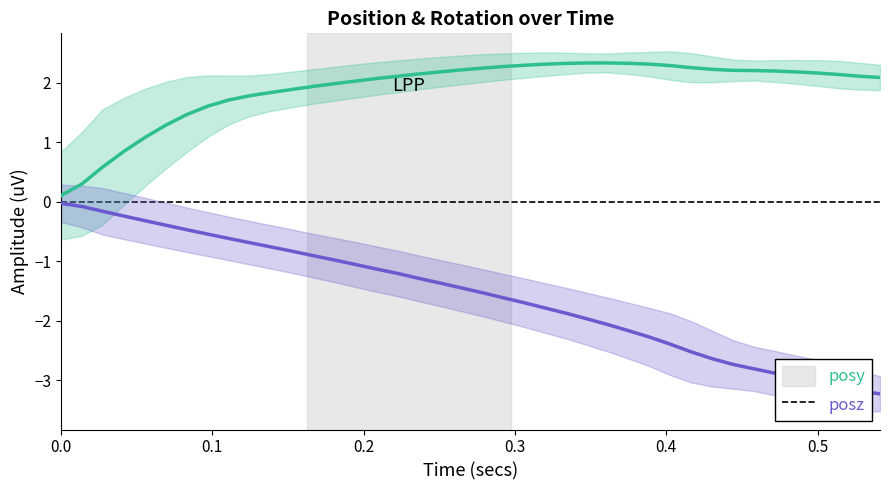

Which series has the largest total across all categories?

posy